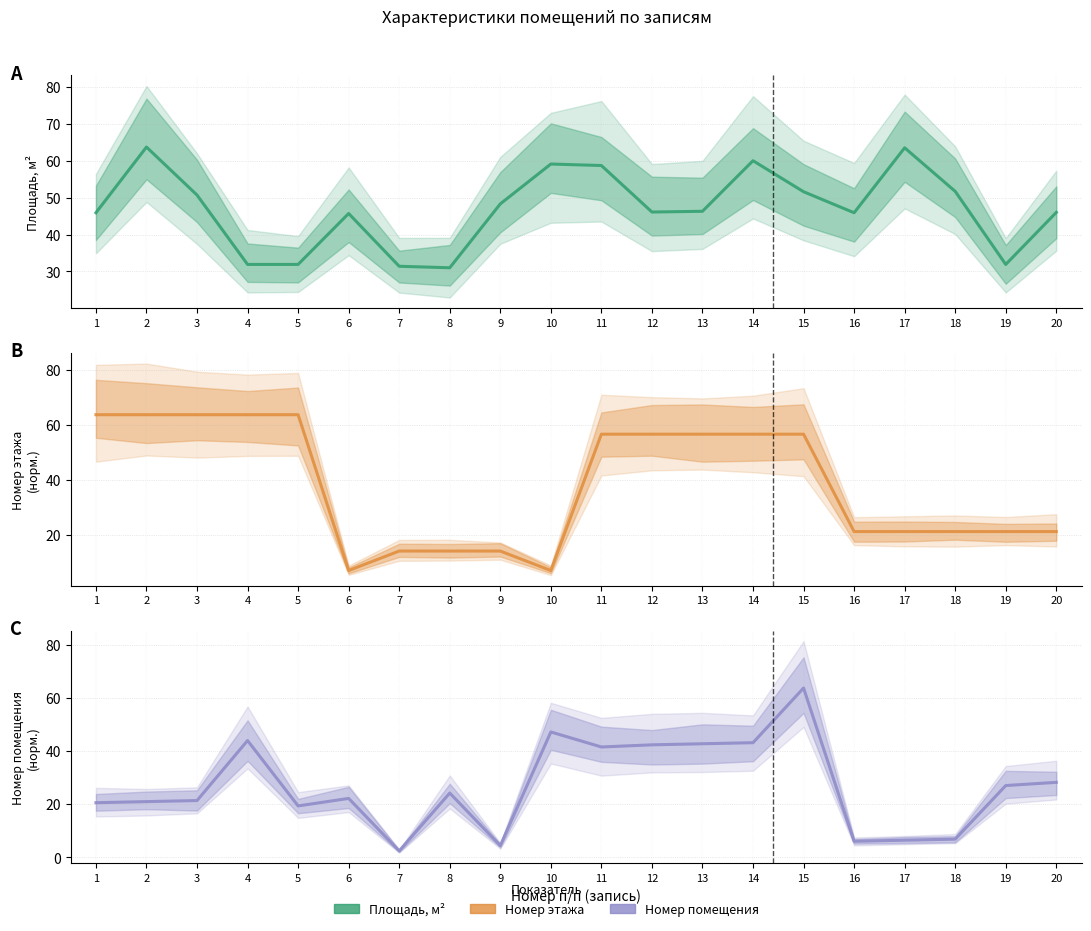

What is the difference between the highest and lowest values at 11?

17.2